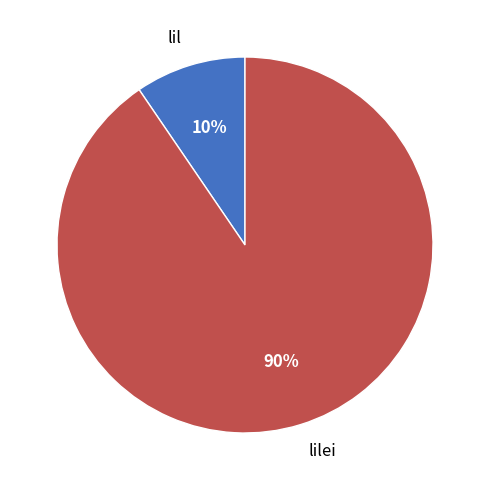

What percentage is the lilei slice, to the nearest percent?

90%